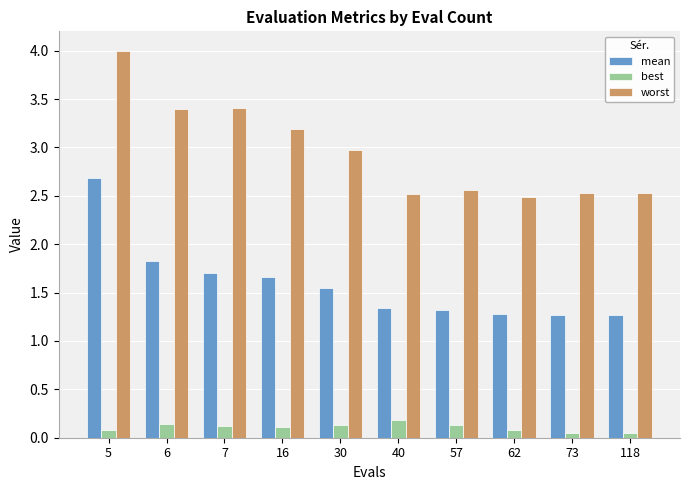

Which series changed the most between 5 and 16?

mean